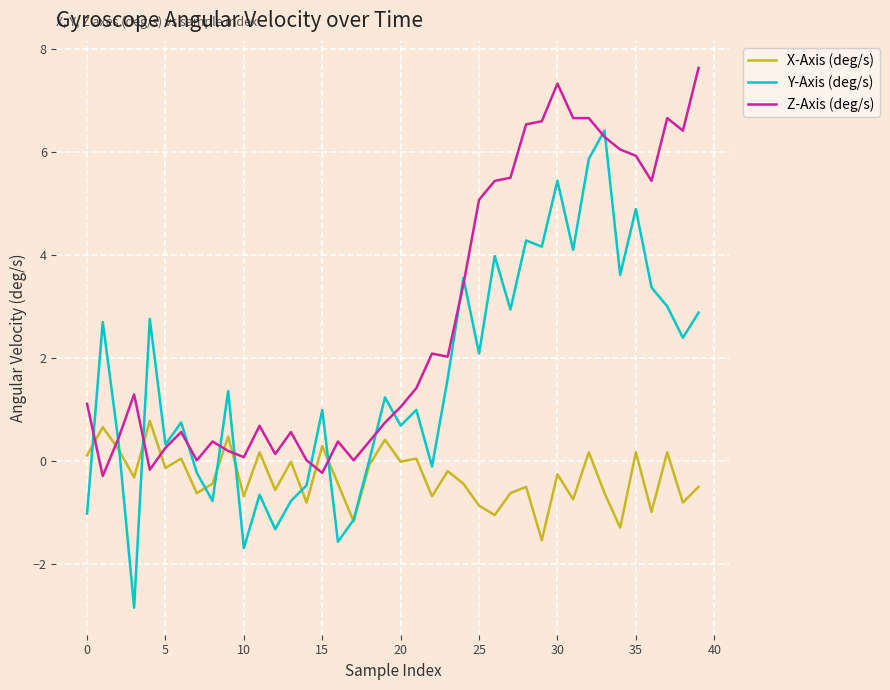

How many times do Z-Axis (deg/s) and X-Axis (deg/s) cross each other?

8